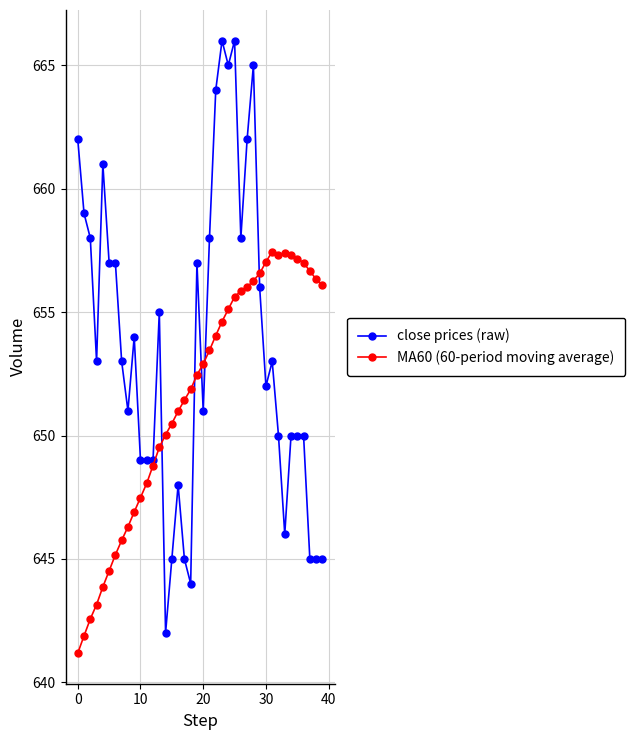

How many lines are shown in the chart?

2